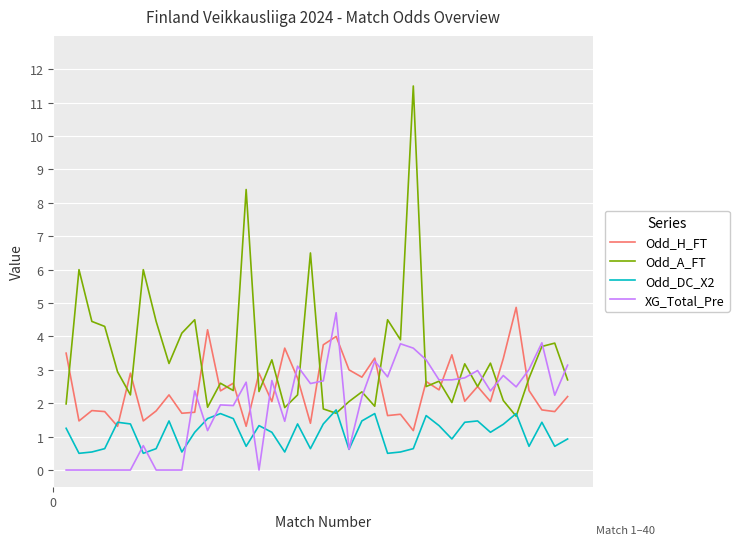

What is the difference between the maximum and second lowest values in the Odd_DC_X2 series?

1.3